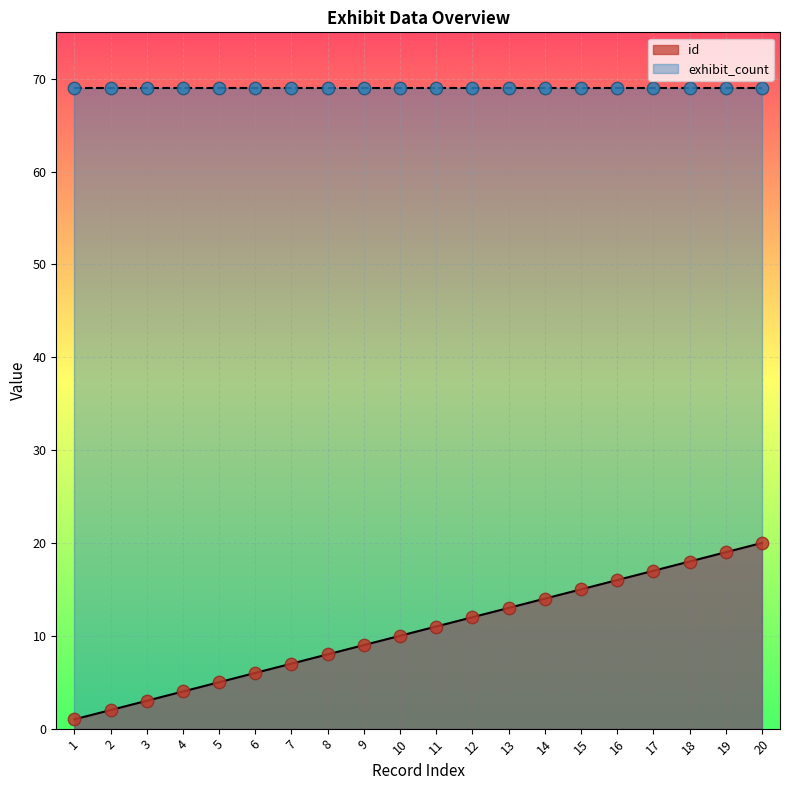

Which has a higher value, 19 or 18?

19